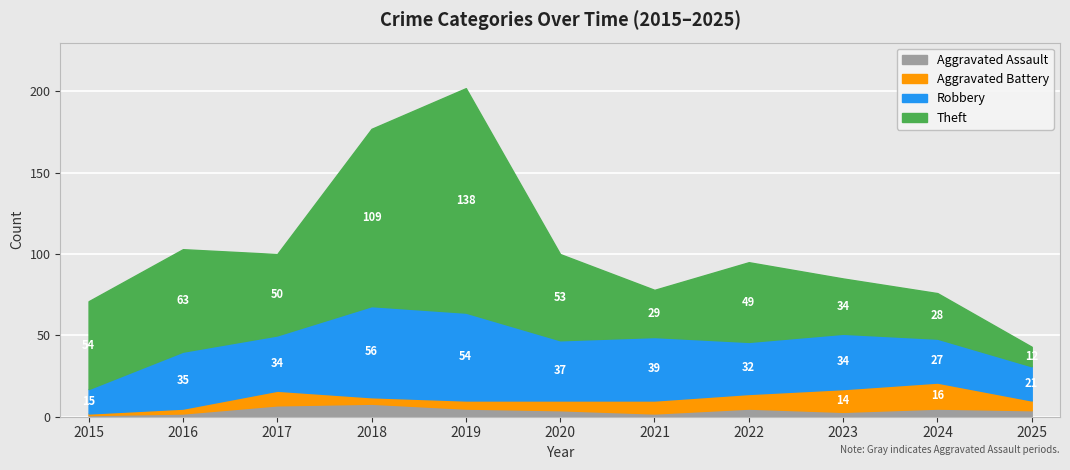

What is the spread (max minus min) of values at 2024?

23